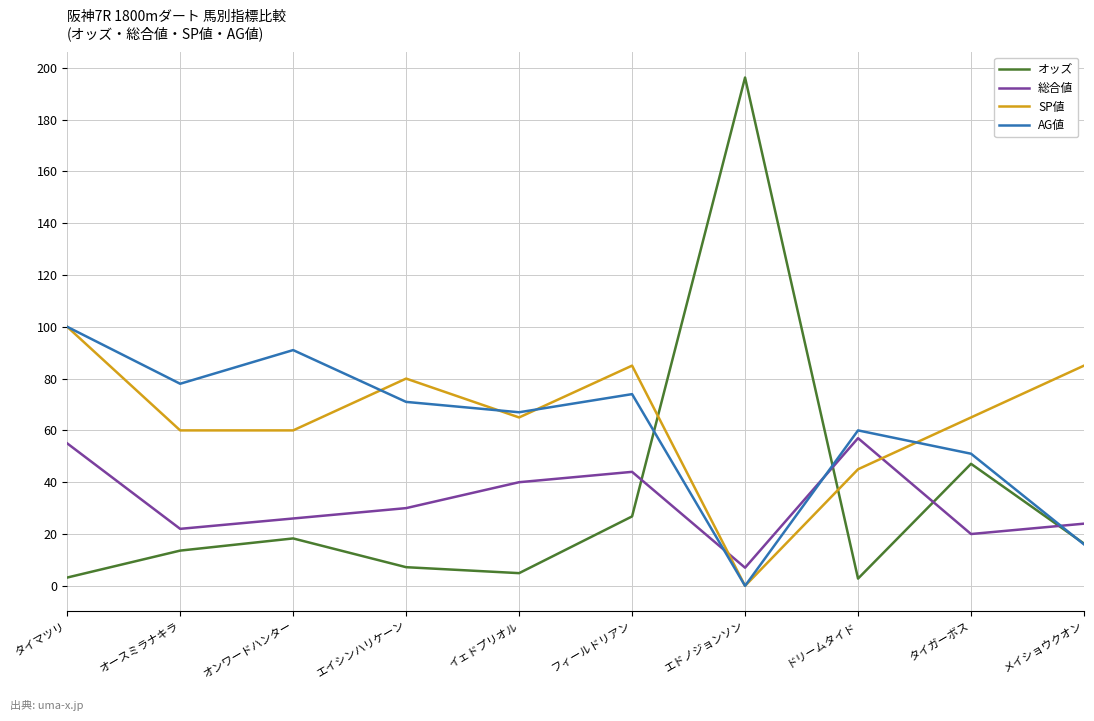

Is this an area chart (filled region under the line)?

No